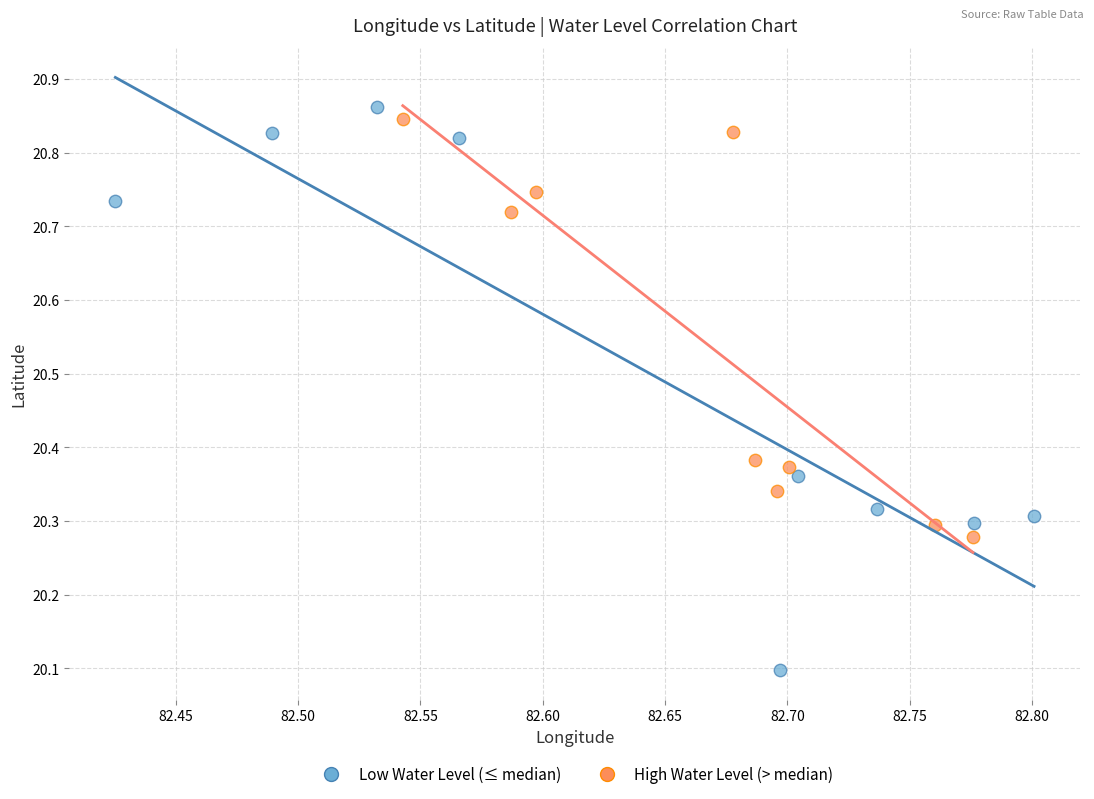

Which series contains the lowest Y value?

Low Water Level (≤ median)